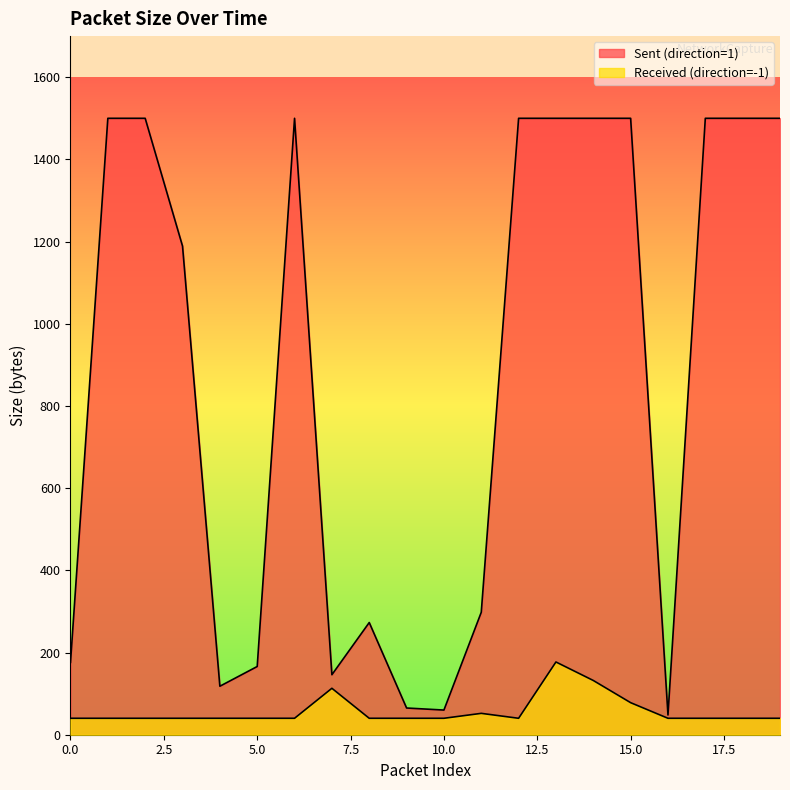

True or false: Sent (direction=1) and Received (direction=-1) intersect in this chart.

False